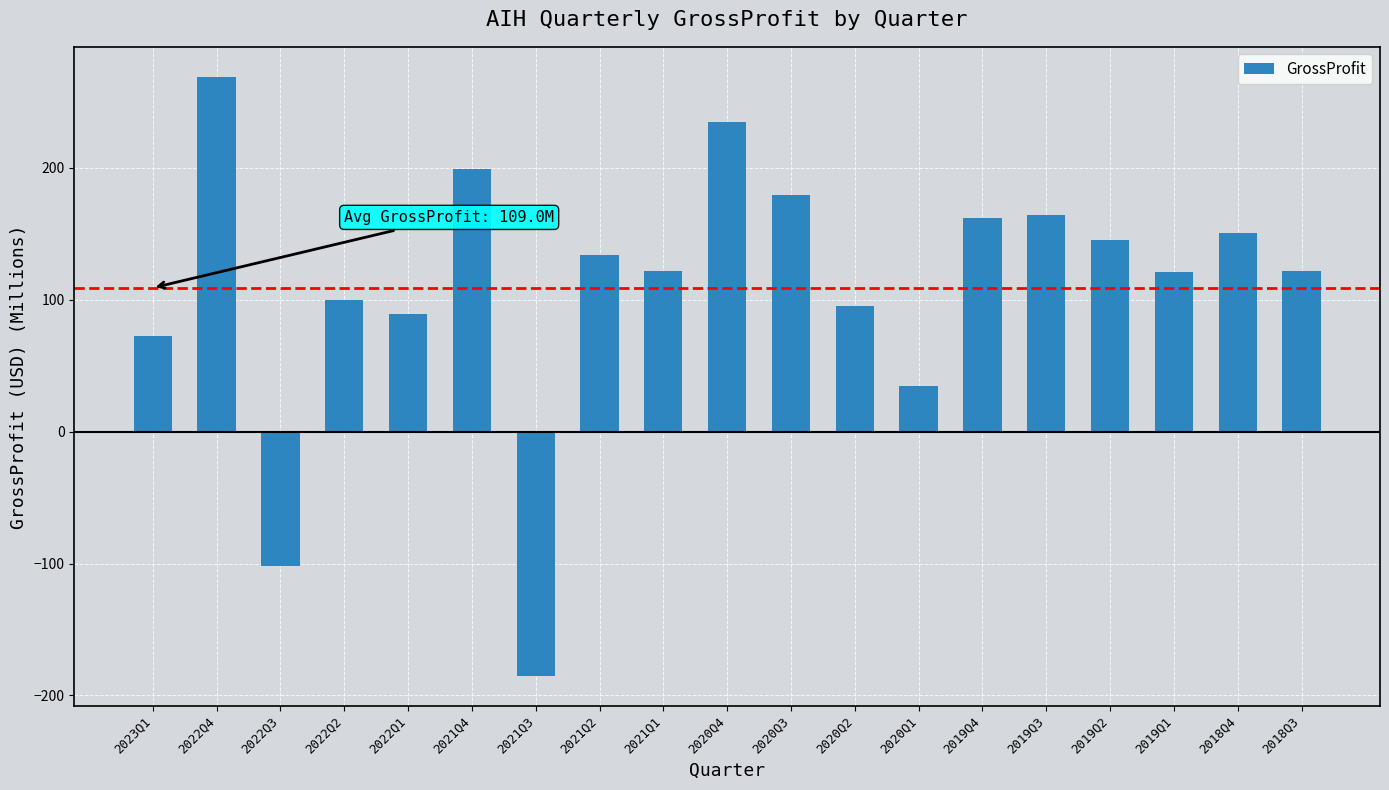

At which label is the value closest to 41?

2020Q1